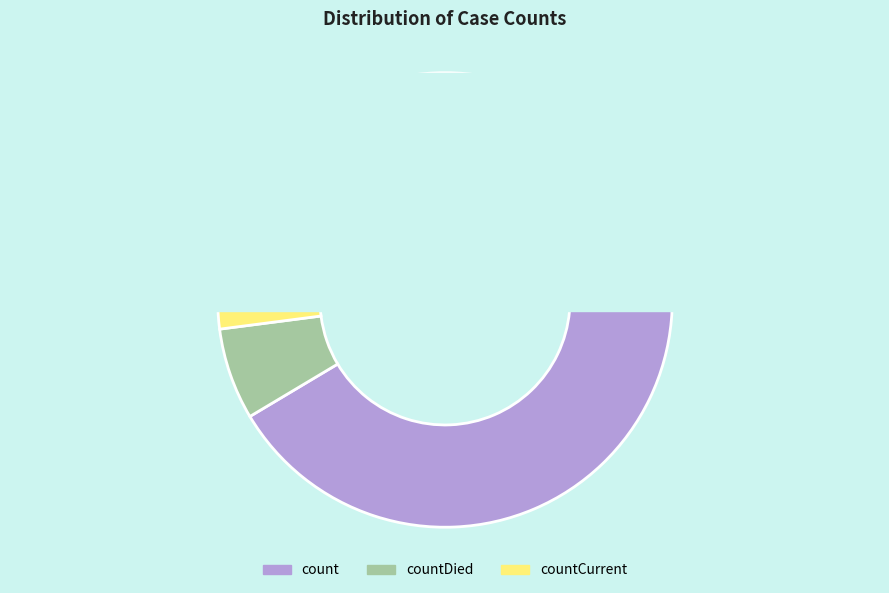

How many segments does this pie chart have?

3